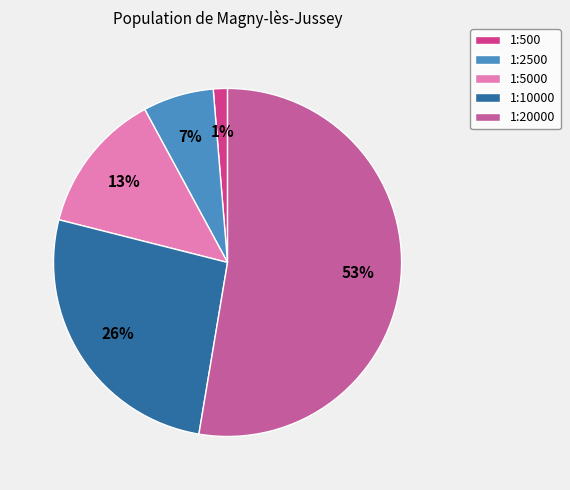

To the nearest percent, what percentage of the pie is 1:500?

1%